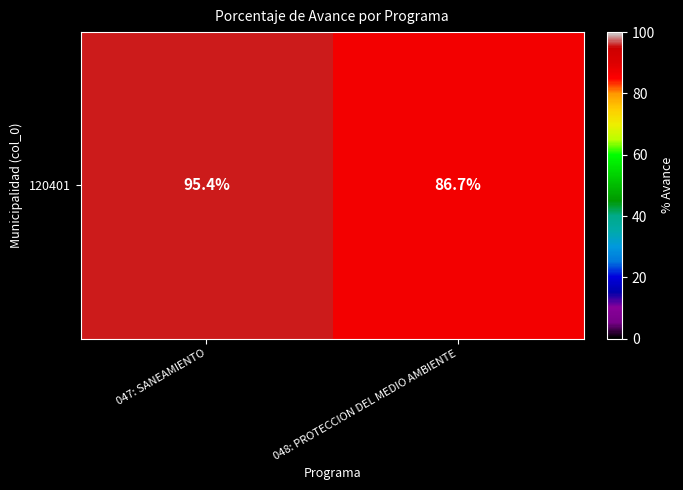

List the labels in order of value, smallest first.

048: PROTECCION DEL MEDIO AMBIENTE, 047: SANEAMIENTO